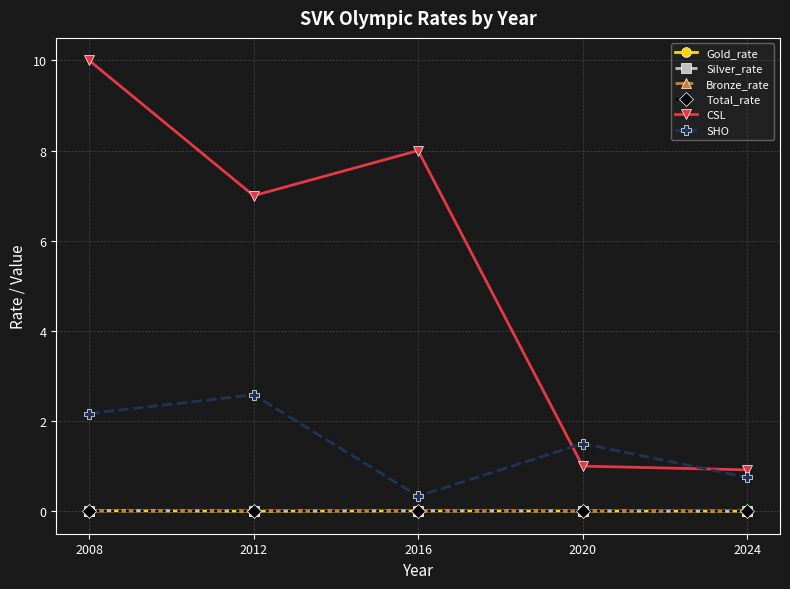

What is the value of the SHO point at the 1st from the left?

2.2